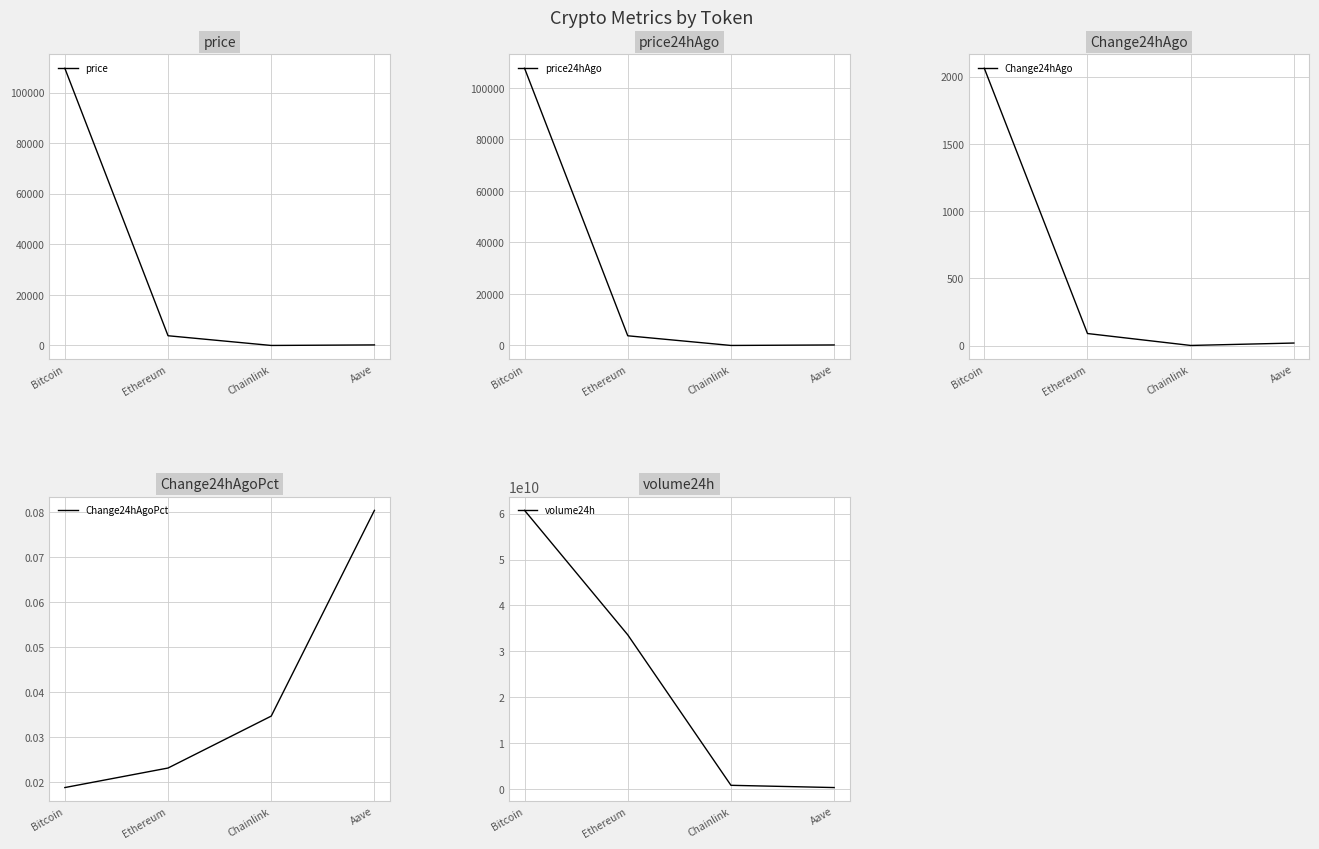

Which series has the largest total across all categories?

volume24h